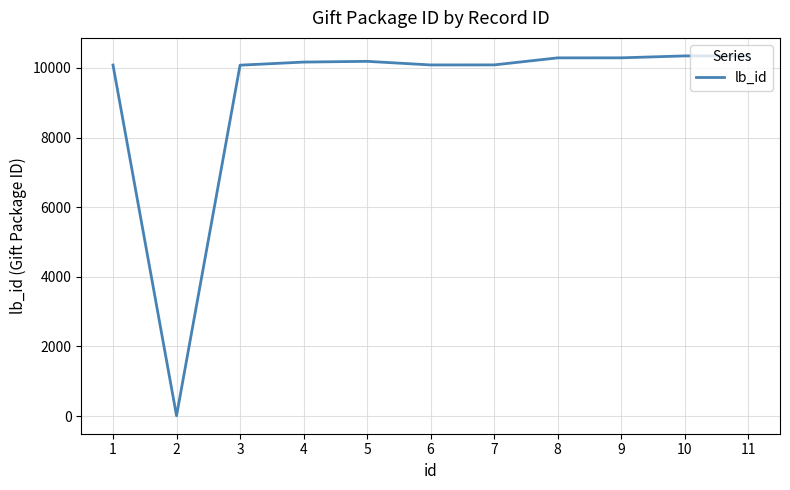

Is it true that the value at 5 is 10190?

True